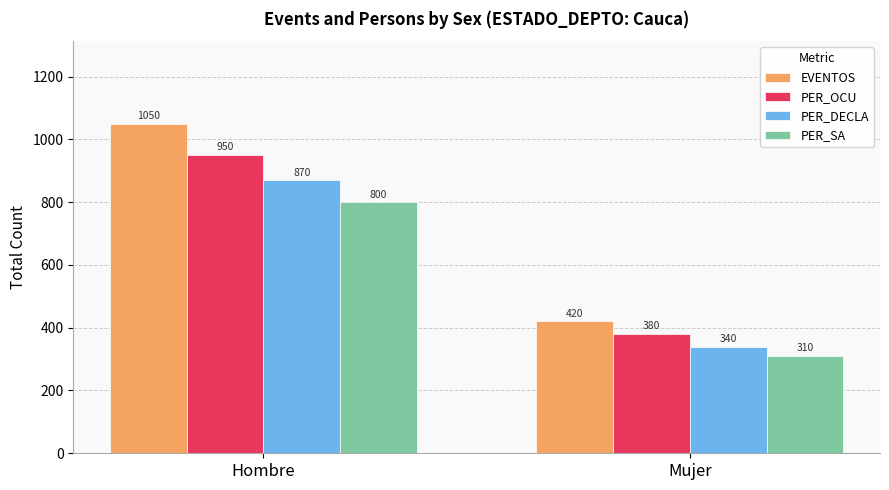

What is the label of the 1st bar from the right?

Mujer